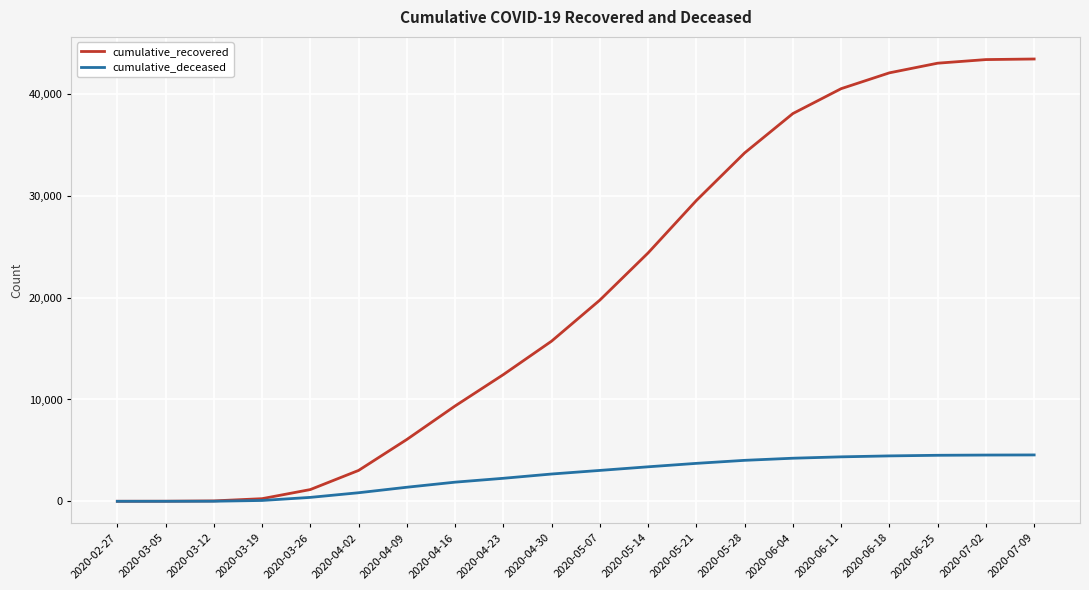

What is the maximum value for cumulative_deceased?

4553